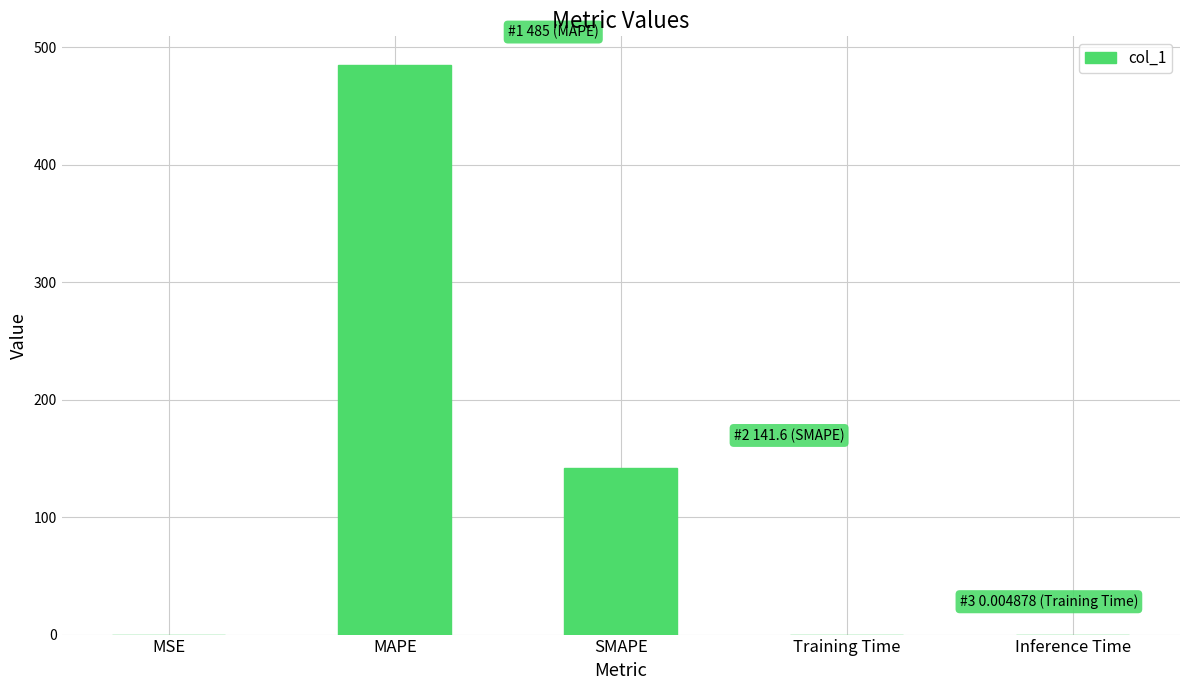

The value at SMAPE is 190.8. True or false?

False